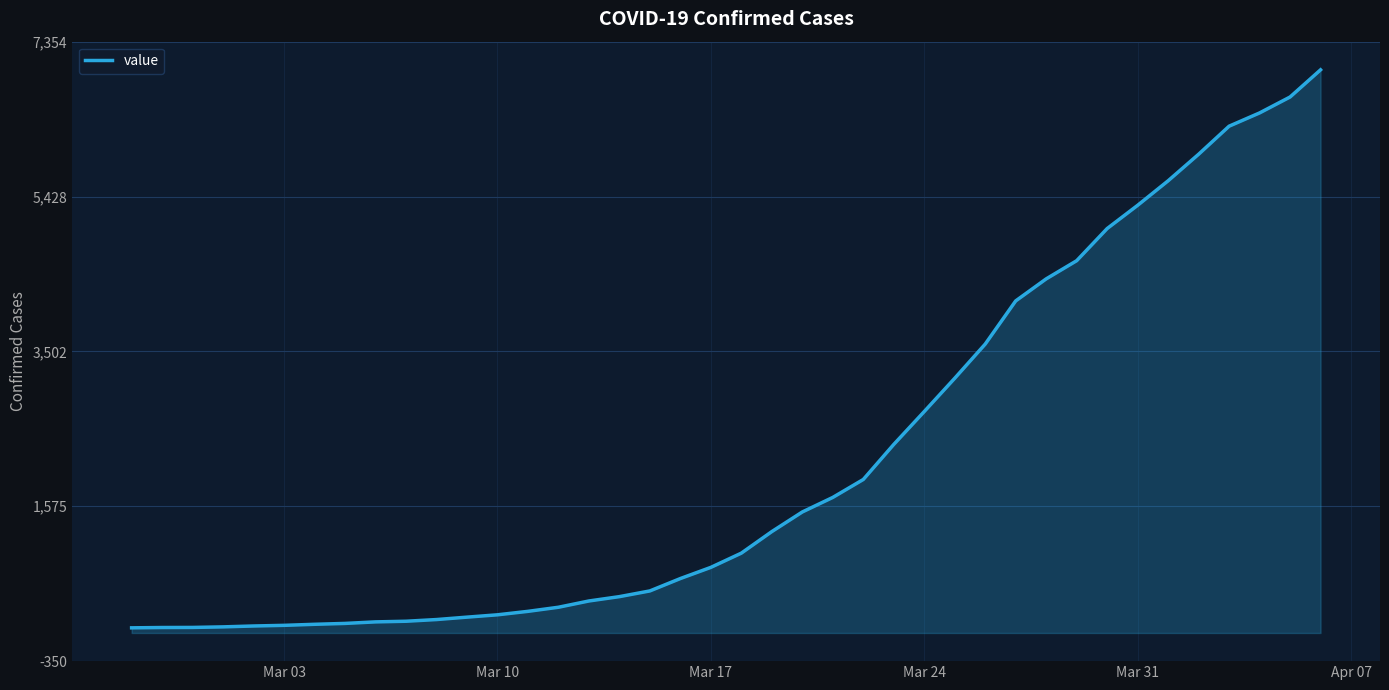

What is the maximum value shown in the chart?

7004